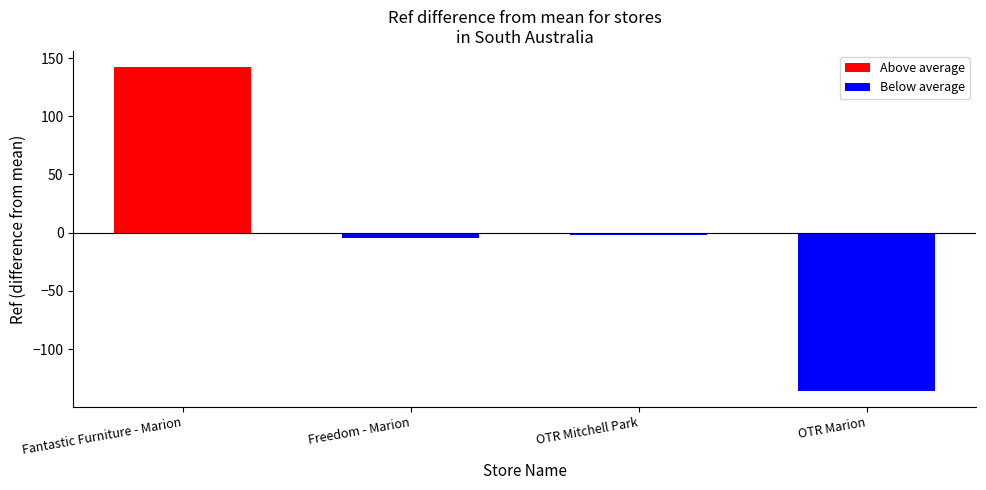

Does the chart contain stacked bars?

No